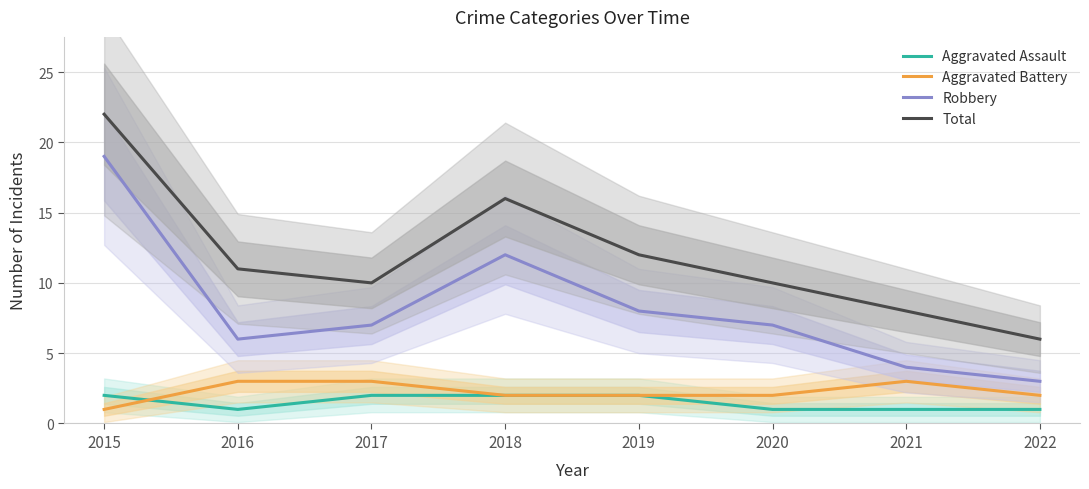

Does the chart display data point markers on the line(s)?

No